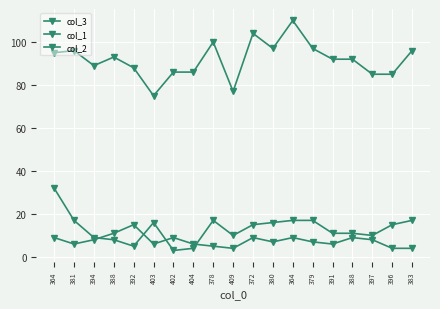

The col_3 series shows 174 at 380. True or false?

False